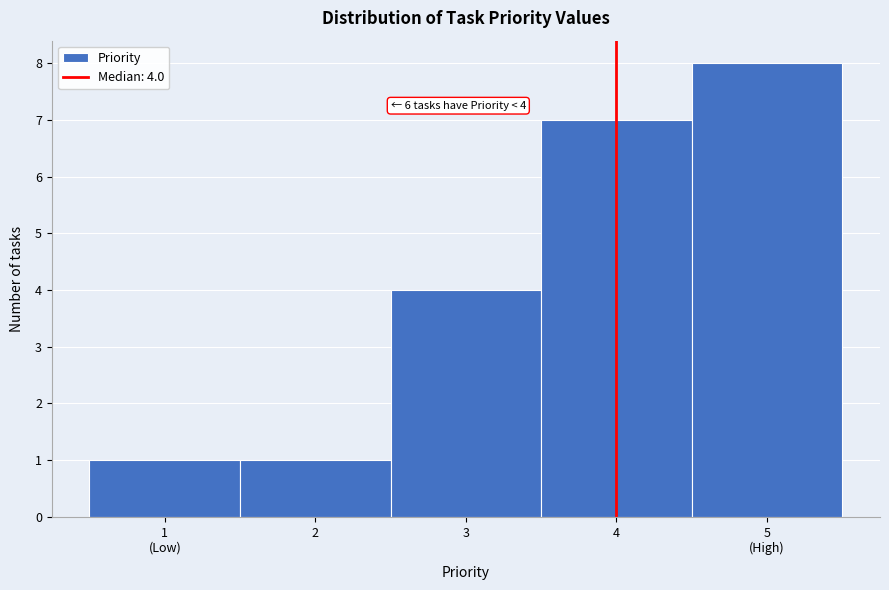

Reading left to right, list all the values displayed in this chart.

1	1	4	7	8